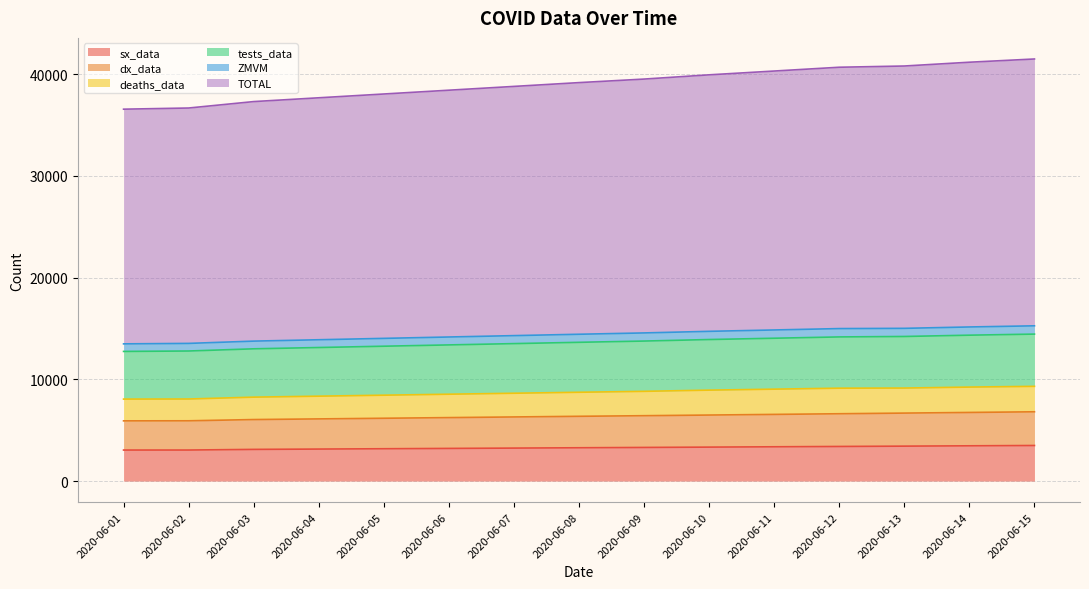

True or false: sx_data has more than 1 points higher than both neighbors.

False